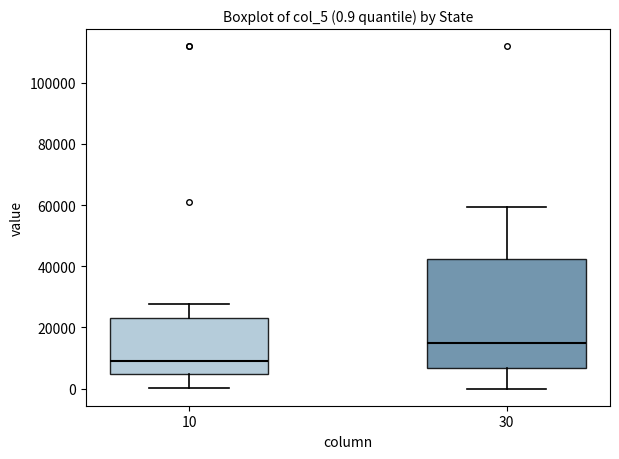

Which box's median line is the highest?

30